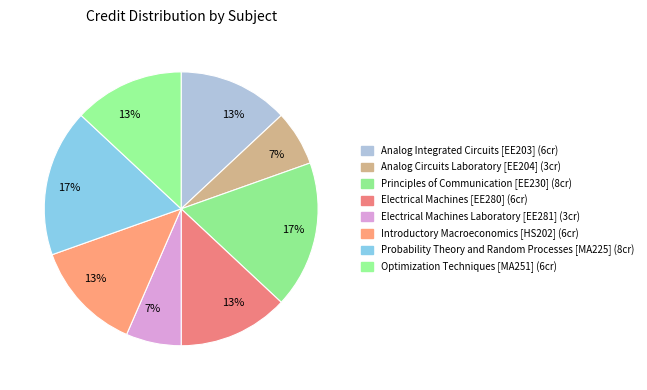

What is the smallest slice in the pie chart?

Analog Circuits Laboratory